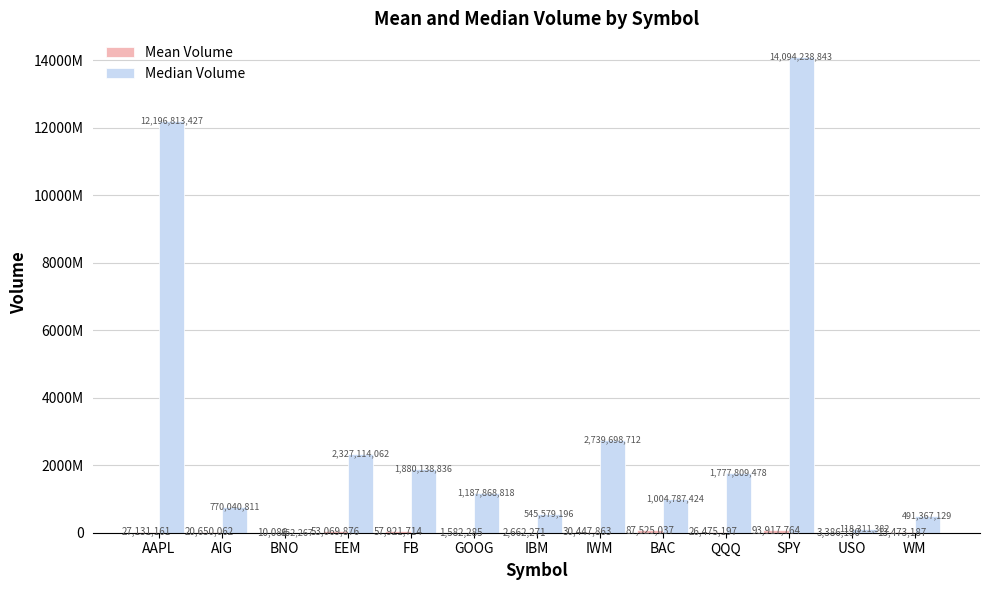

True or false: Median Volume has a value of 3366474343 at EEM.

False